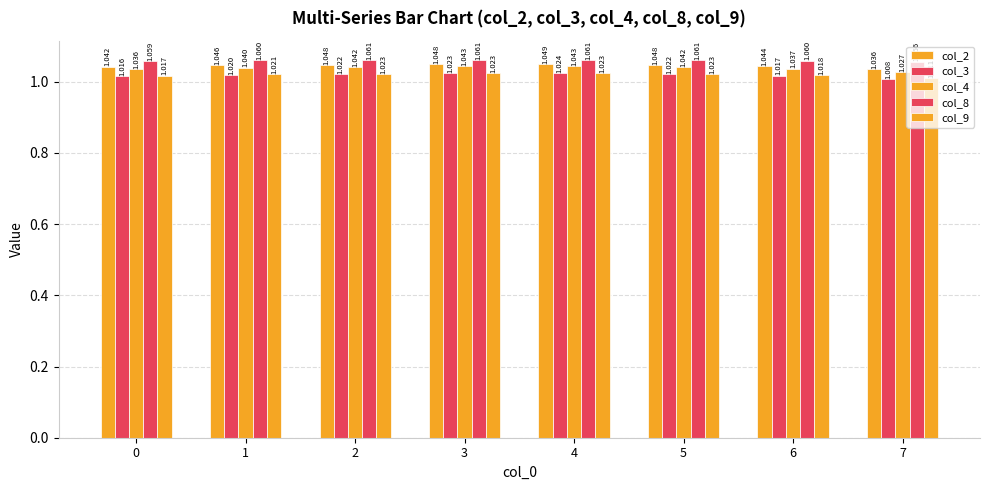

List the series in order of their peak value, lowest first.

col_9, col_3, col_4, col_2, col_8